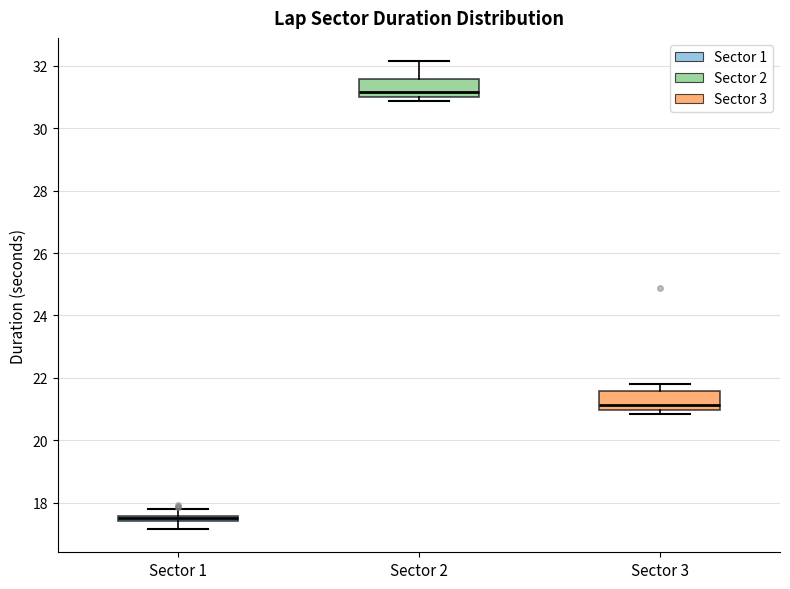

Where is the upper edge of the box for Sector 3 on the y-axis? The values are not printed on the chart, so give them approximately, as read against the axis.

21.6